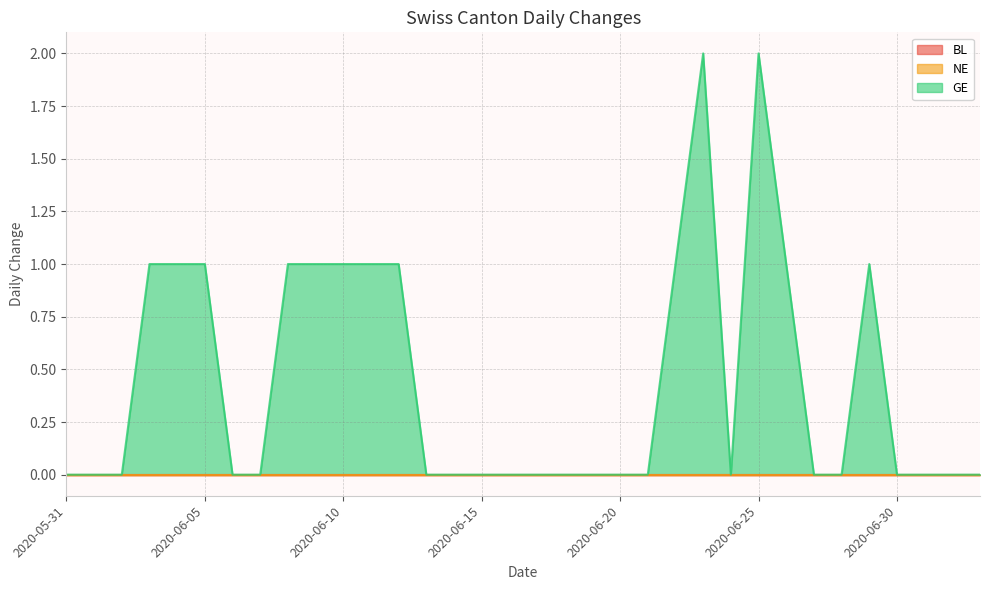

At which category is the sum across all series the highest?

2020-06-23